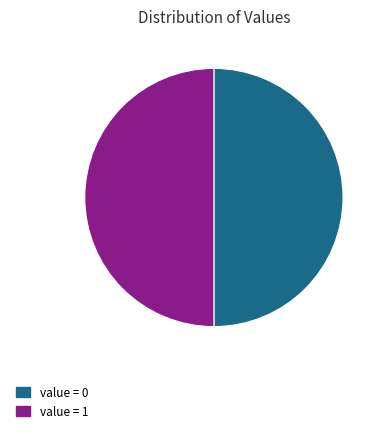

Combined, do value = 1 and value = 0 account for over 50%?

Yes